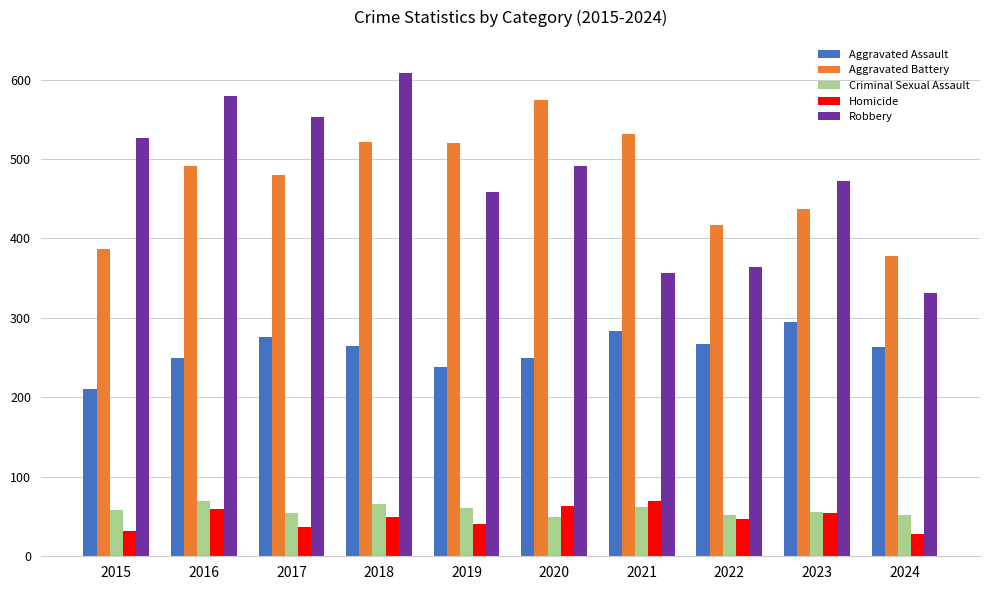

How many bars are there in total?

50